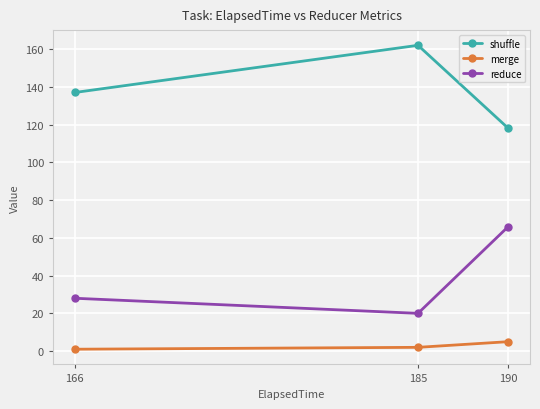

Which has a higher value, 166 or 190?

166